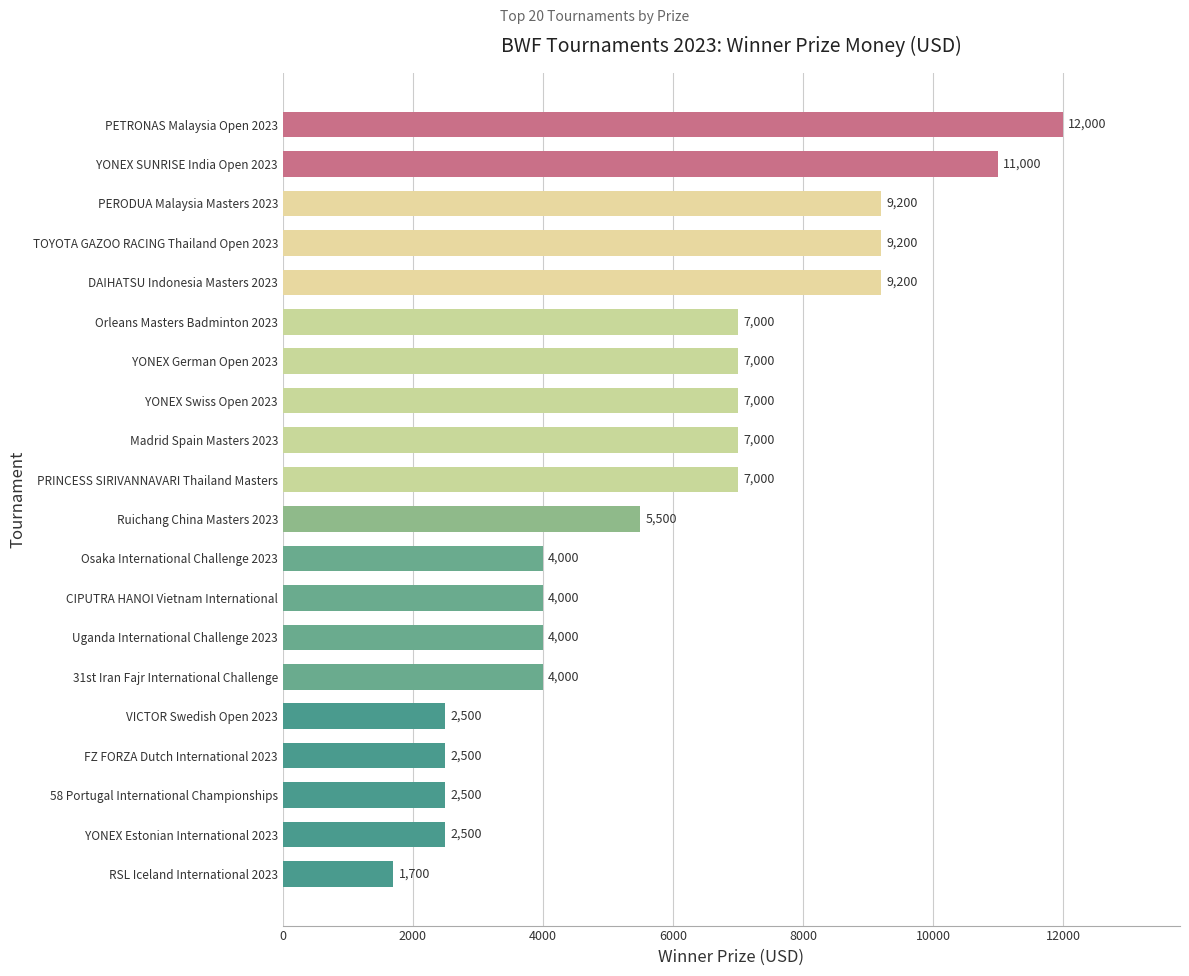

Which label corresponds to the largest value in the chart?

PETRONAS Malaysia Open 2023